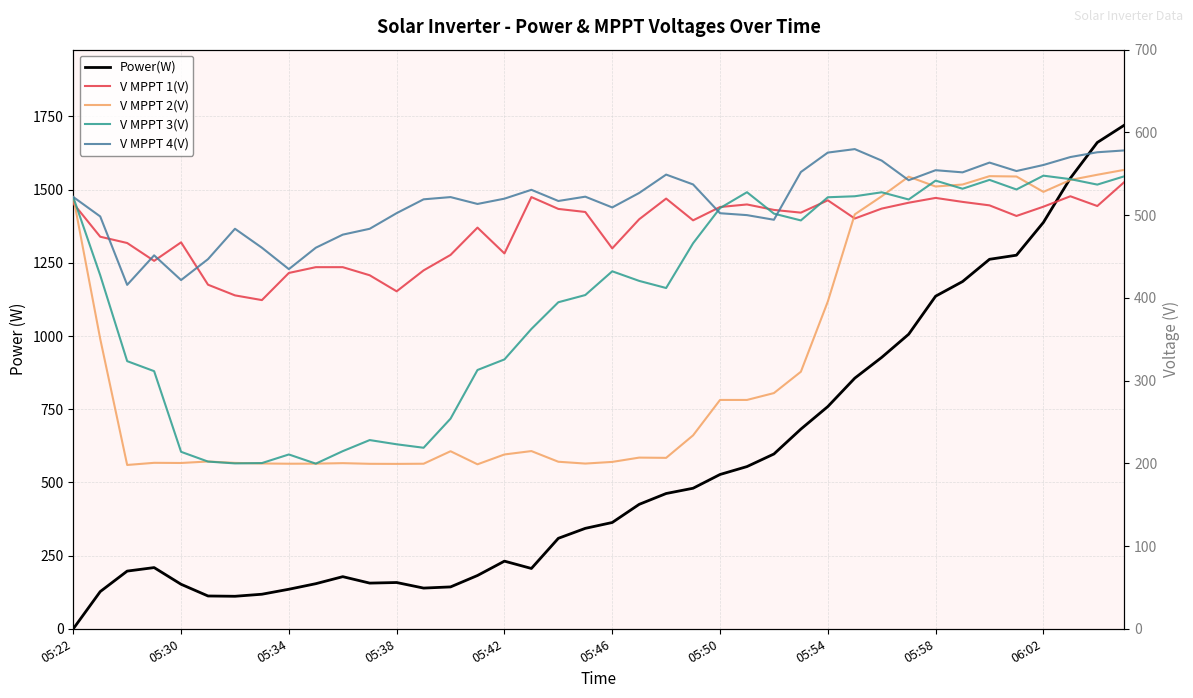

What is the difference between the V MPPT 2(V) values at 39 and 05:46?

352.5